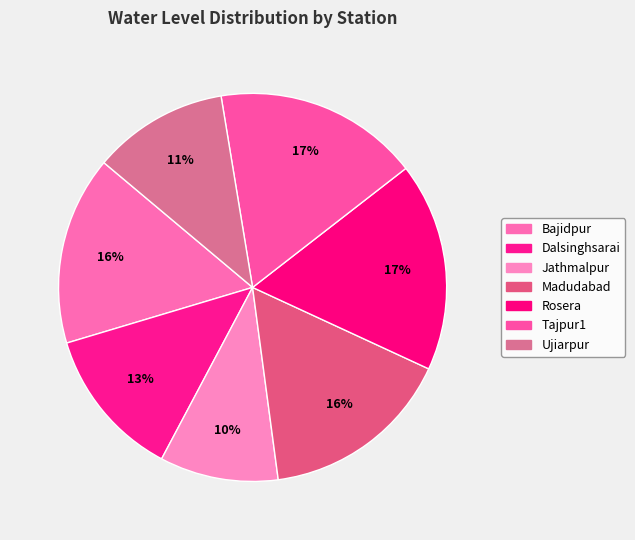

Which slice is the smallest?

Jathmalpur